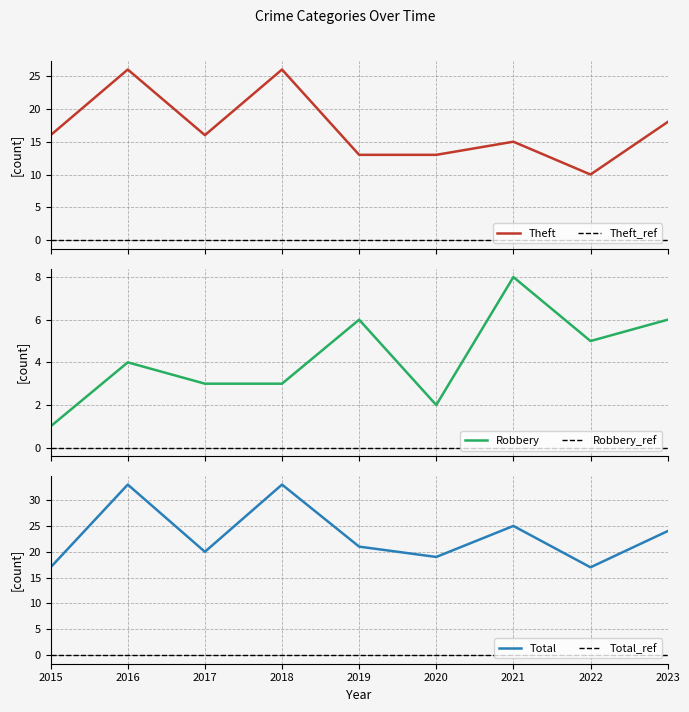

Where is the first local minimum for Total?

2017